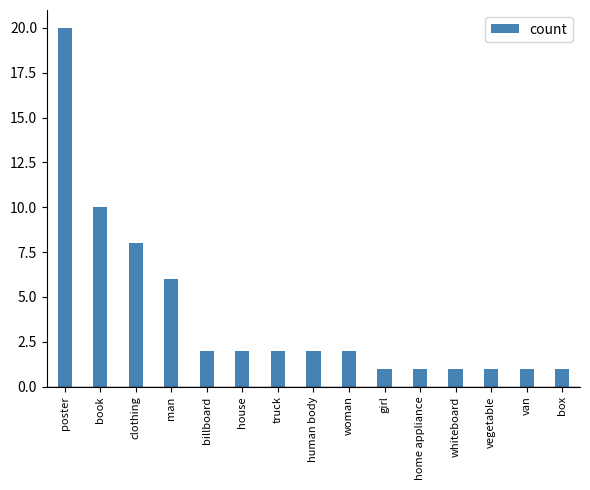

Reading right to left, transcribe all the data shown in this chart.

1	1	1	1	1	1	2	2	2	2	2	6	8	10	20